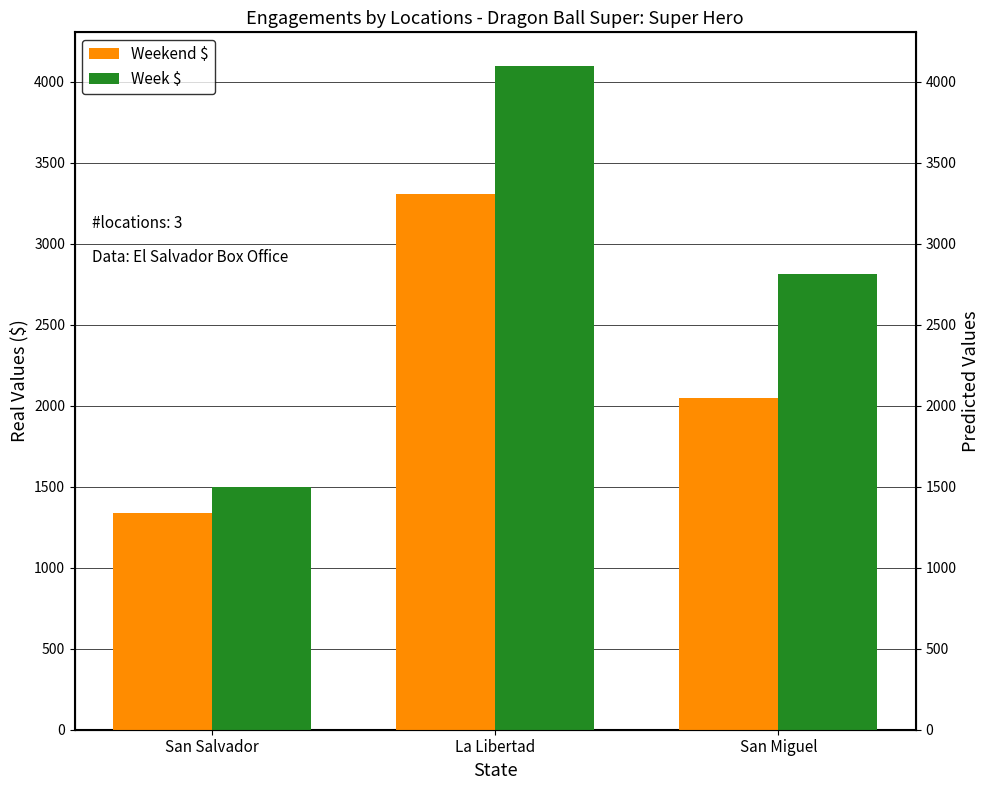

What is the label of the 3rd bar from the left?

San Miguel